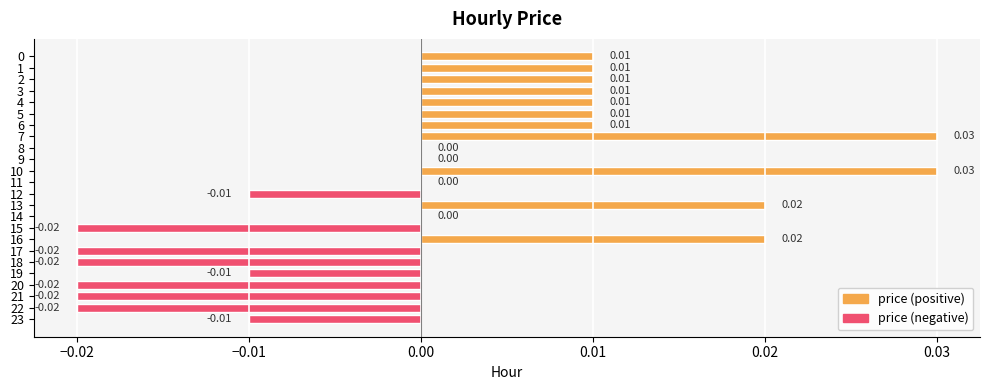

The value at 20 is -0.0. True or false?

True